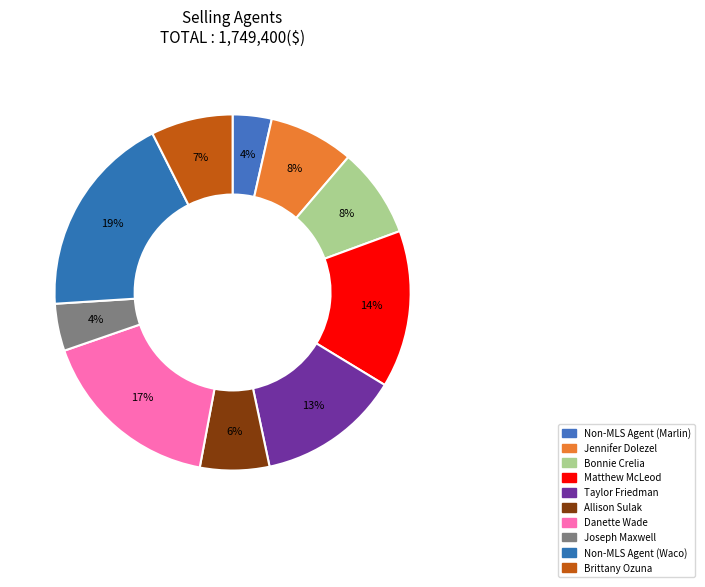

How many segments does this pie chart have?

10